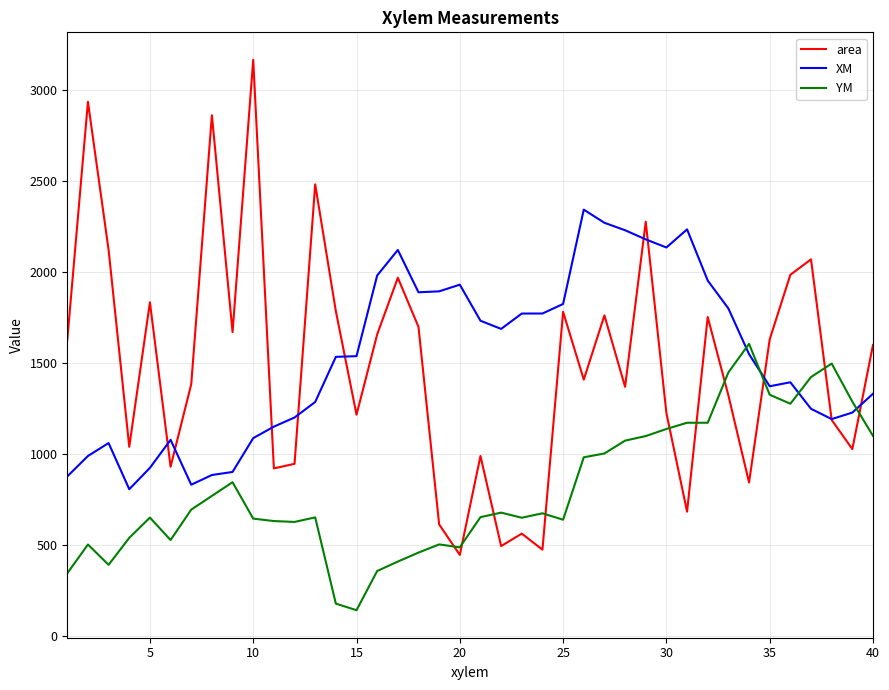

Which series has the widest spread of values?

area